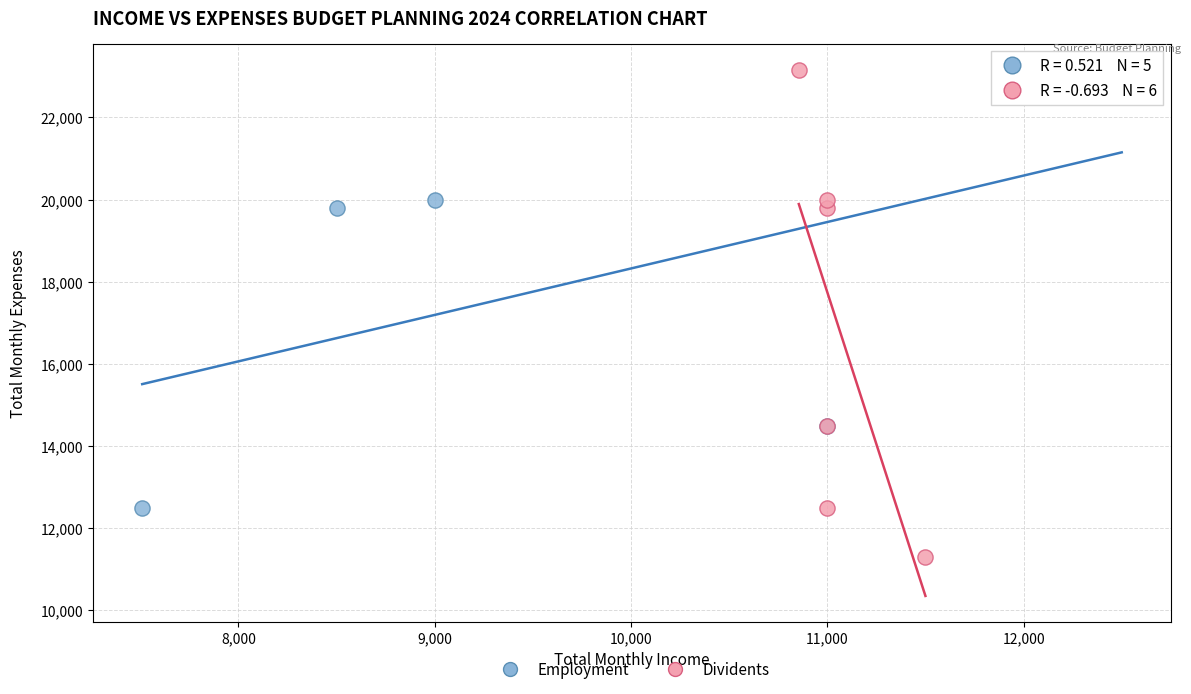

What are all the series names shown in the legend?

Employment, Dividents